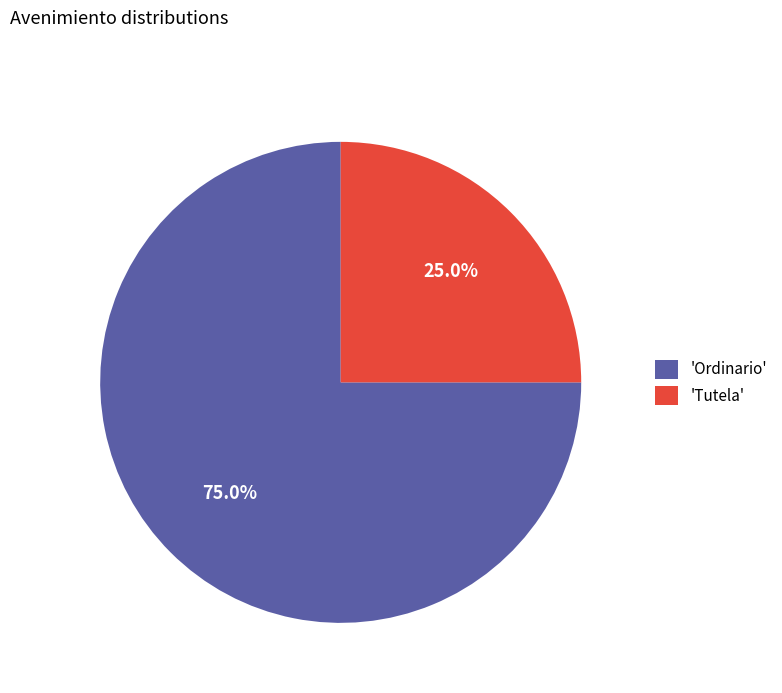

Rank the categories by value from highest to lowest.

'Ordinario', 'Tutela'